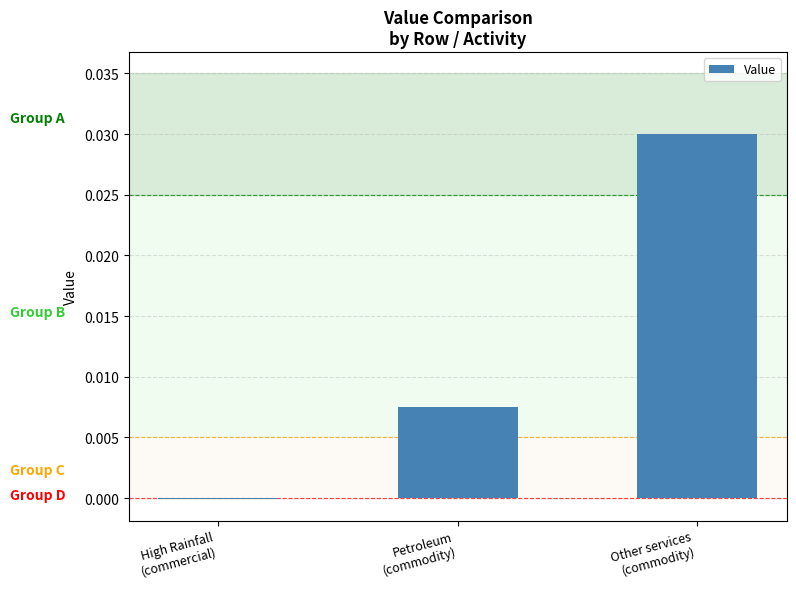

Which has a higher value, Other services
(commodity) or Petroleum
(commodity)?

Other services
(commodity)